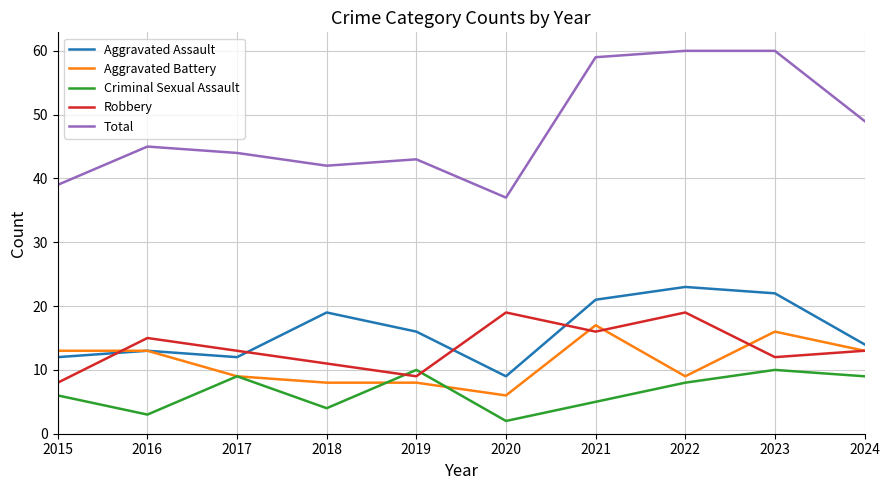

What is the average value of the Aggravated Assault series?

16